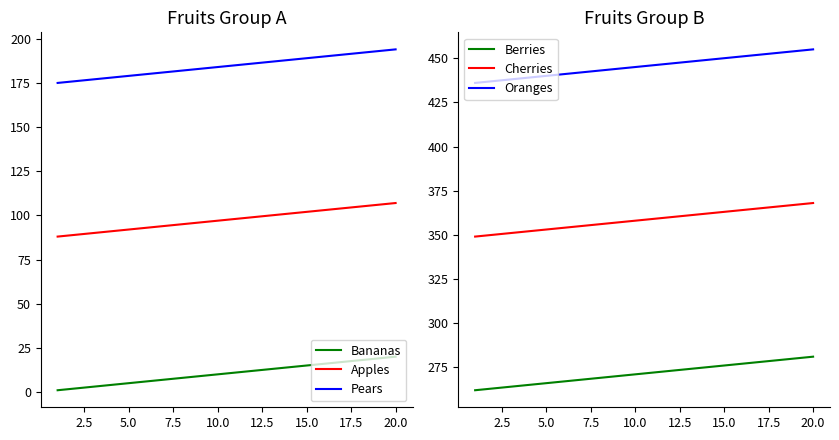

What is the difference between the maximum and minimum values in the Oranges series?

19